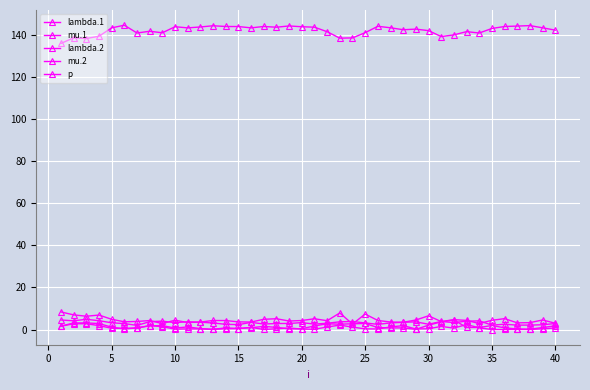

How many lines are shown in the chart?

5